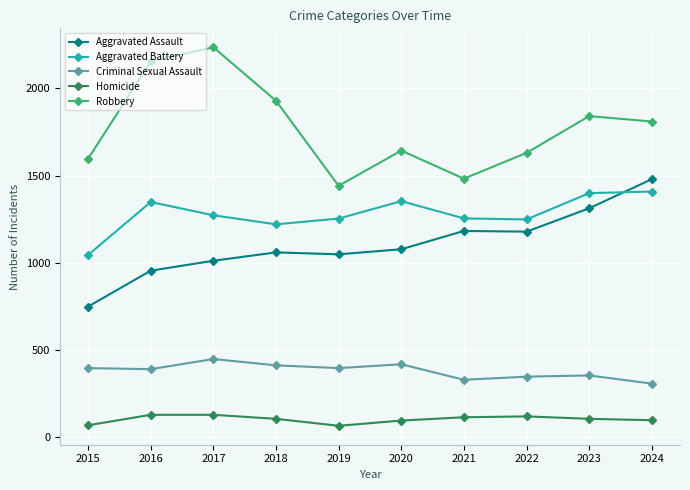

What is the sum of all Aggravated Battery values?

12799